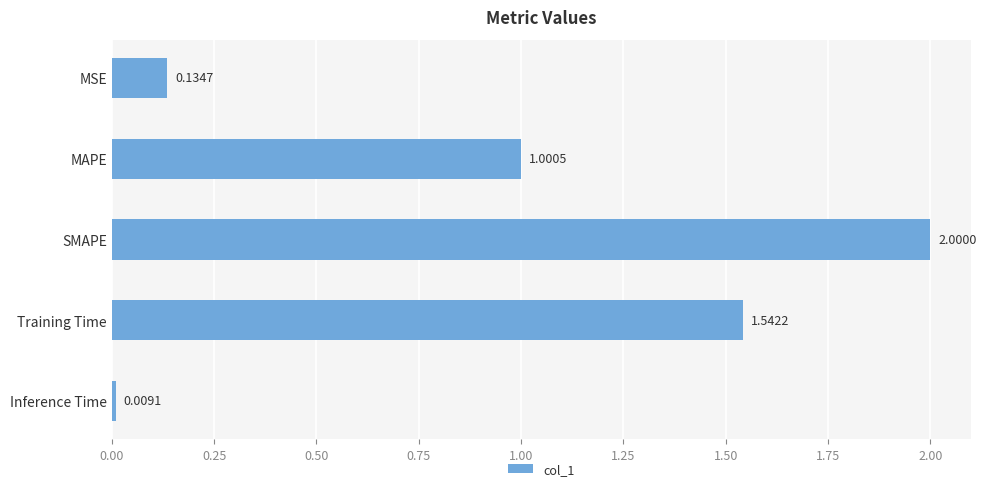

What is the difference between the second highest and second lowest values?

1.4